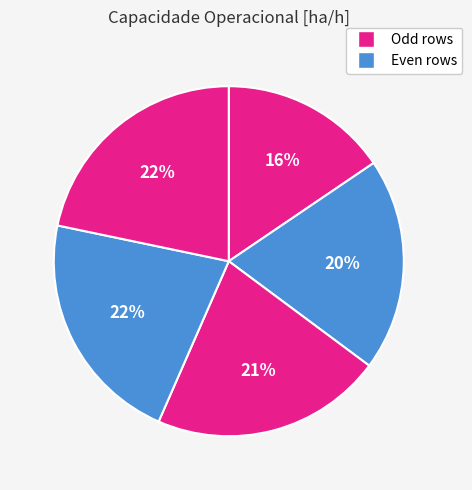

How many segments does this pie chart have?

5